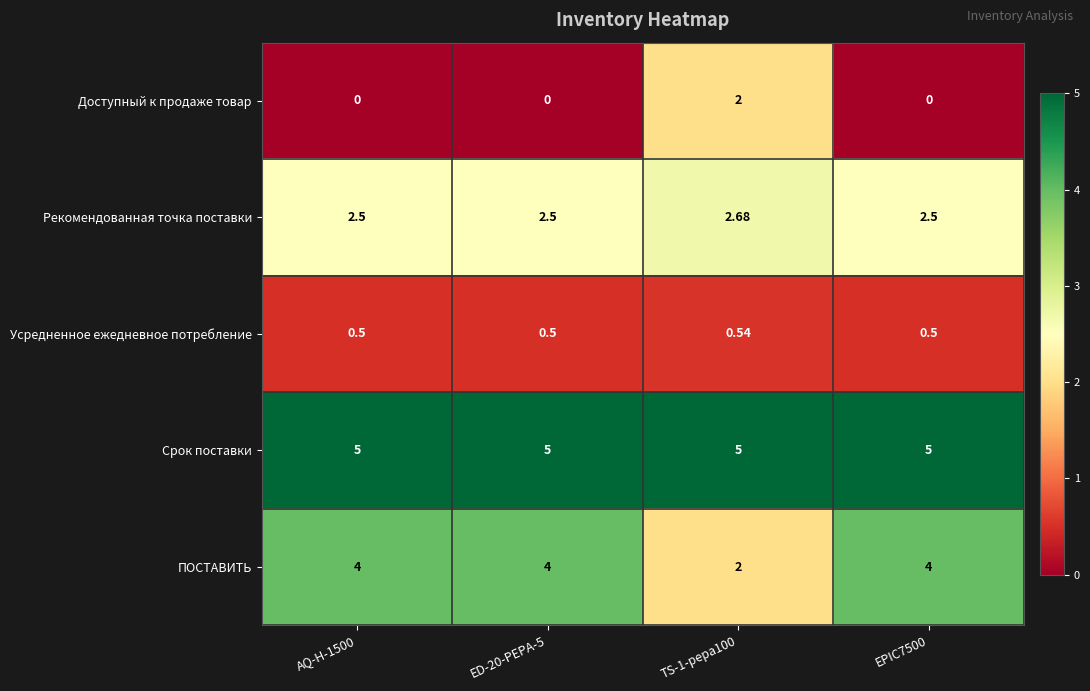

What is the total value across all series at TS-1-pepa100?

12.2